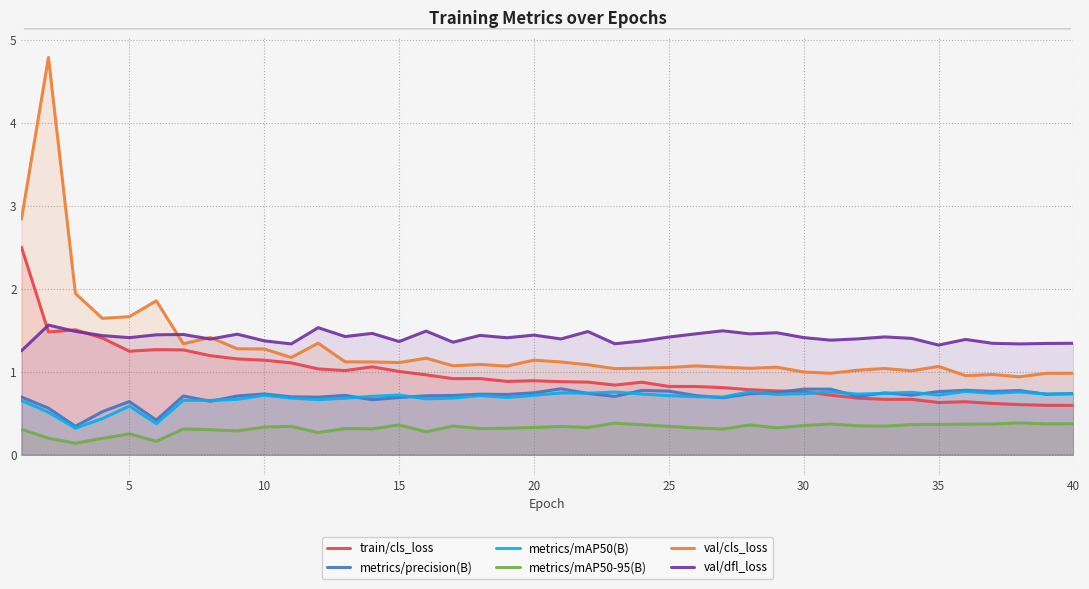

Is it true that val/cls_loss equals 0.6 at 5?

False